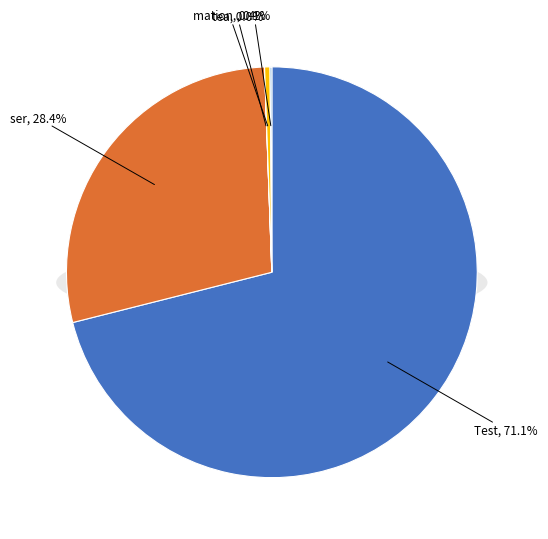

The mation slice represents 0% of the pie. True or false?

True